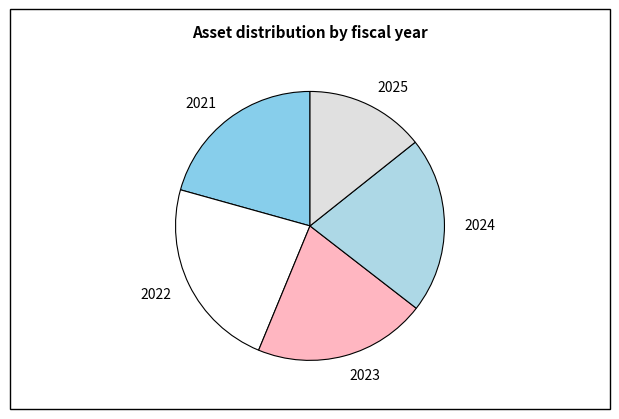

Does 2021 account for over 50% of the chart?

No